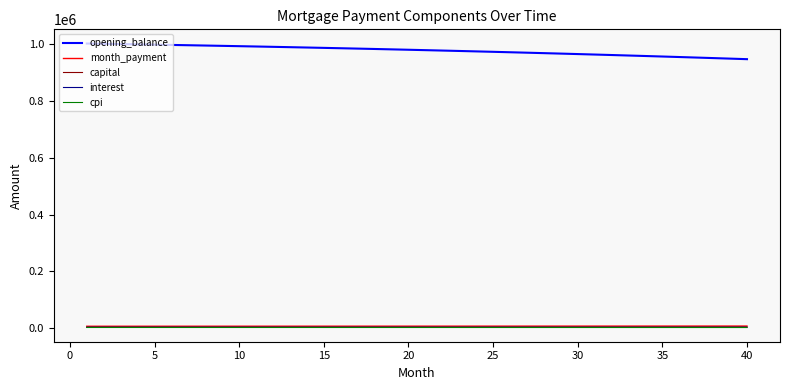

True or false: interest and opening_balance intersect in this chart.

False